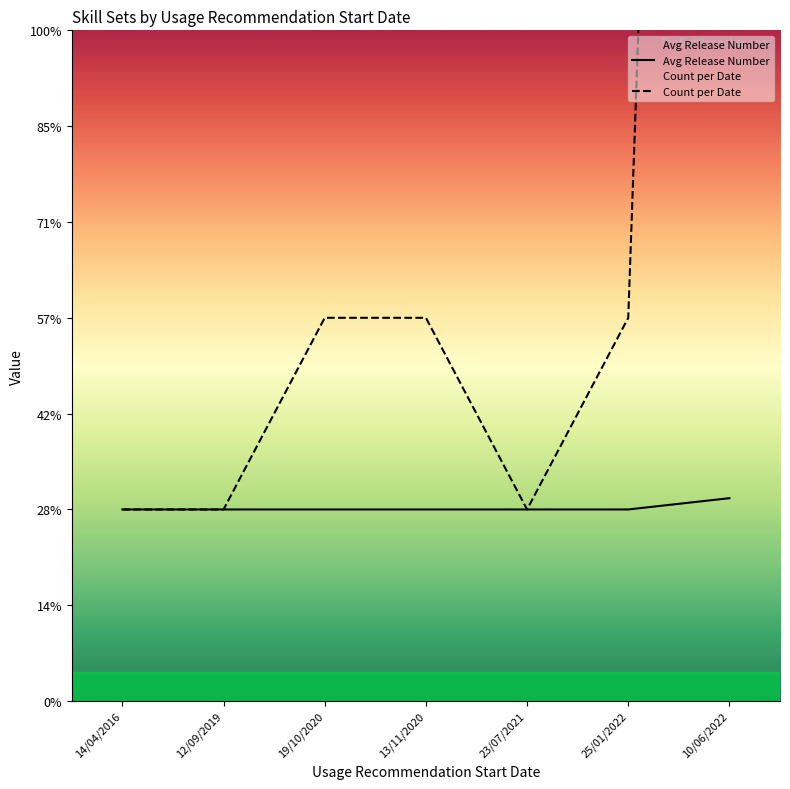

Is the value of Count per Date at 13/11/2020 greater than the value of Avg Release Number at 13/11/2020?

Yes